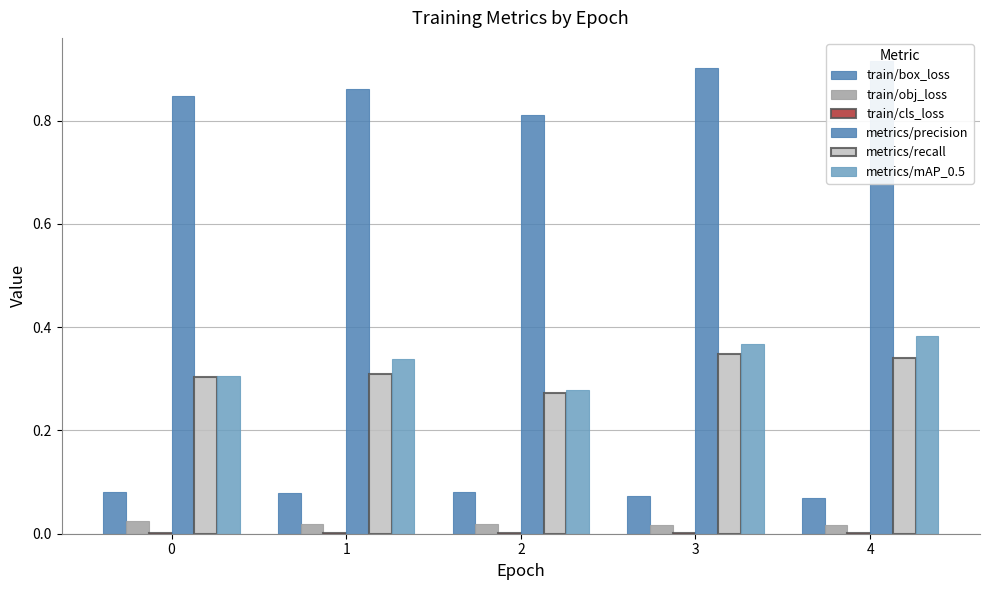

Reading right to left, list all the values displayed in this chart.

train/box_loss: 0.1	0.1	0.1	0.1	0.1
train/obj_loss: 0.0	0.0	0.0	0.0	0.0
train/cls_loss: 0.0	0.0	0.0	0.0	0.0
metrics/precision: 0.9	0.9	0.8	0.9	0.8
metrics/recall: 0.3	0.3	0.3	0.3	0.3
metrics/mAP_0.5: 0.4	0.4	0.3	0.3	0.3